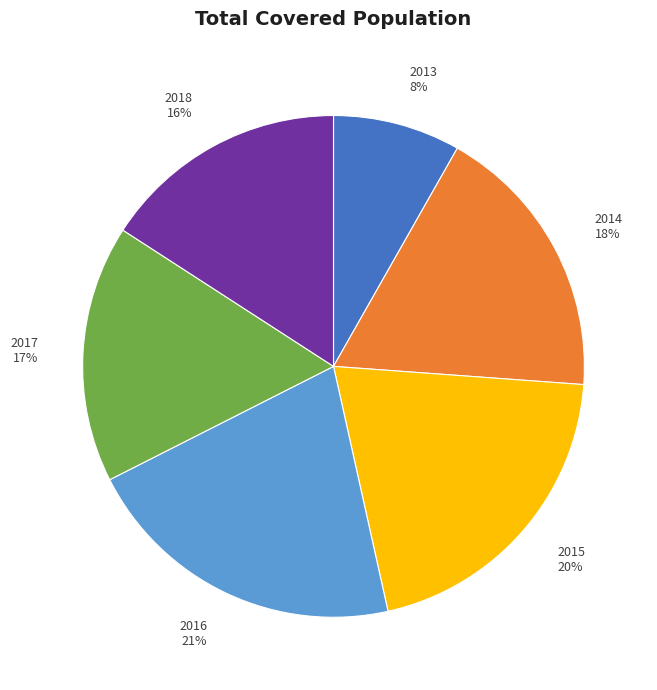

What is the ratio of the value at 2014 18% to the value at 2013 8%?

2.2